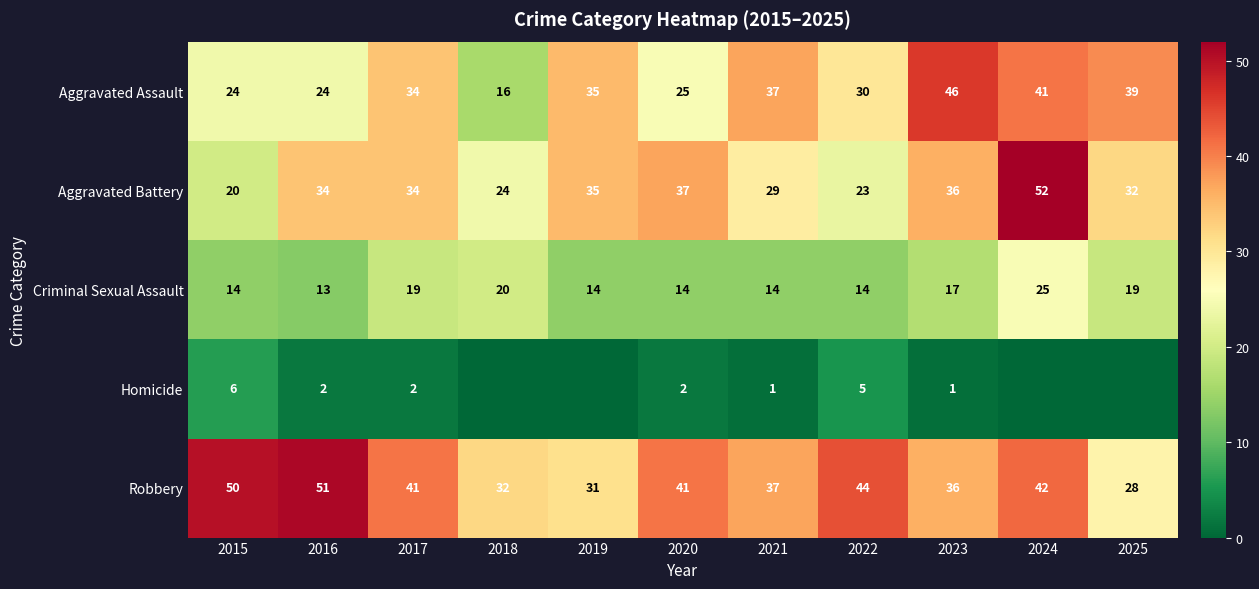

Between 2017 and 2022, which series saw the biggest shift?

Aggravated Battery